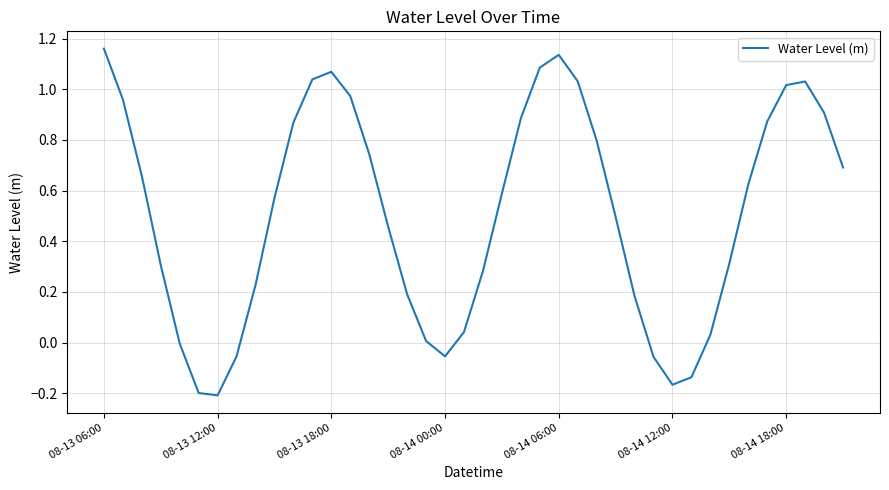

How many series are shown in this chart?

1